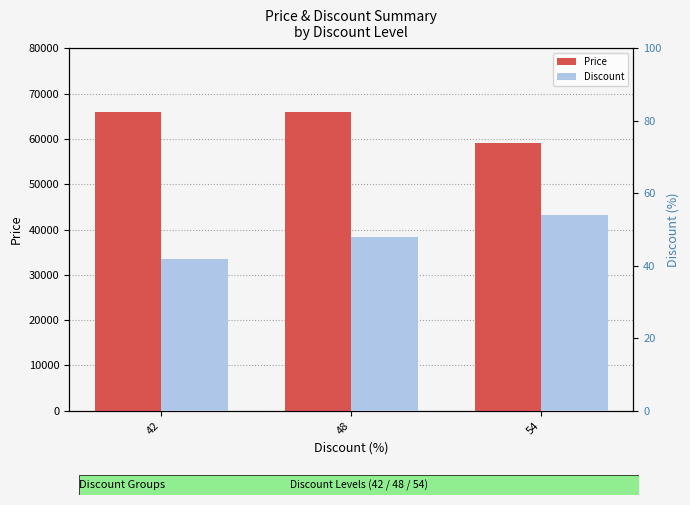

Which series has the largest total across all categories?

Price